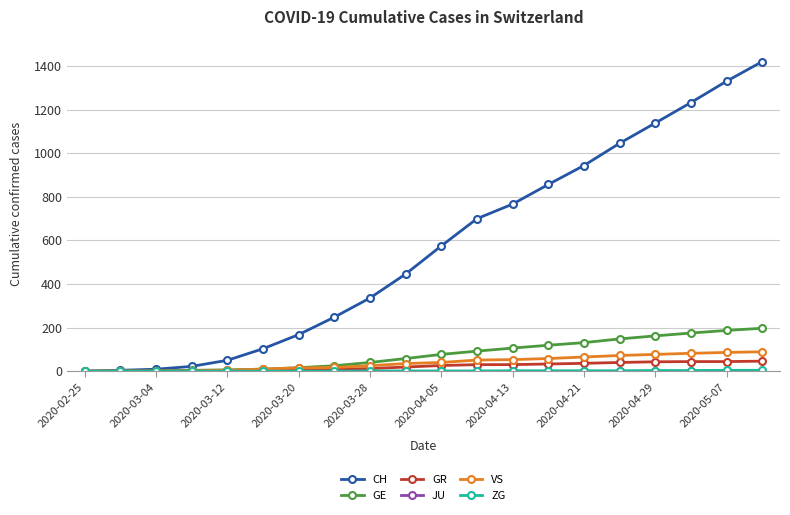

What is the greatest value displayed?

1421